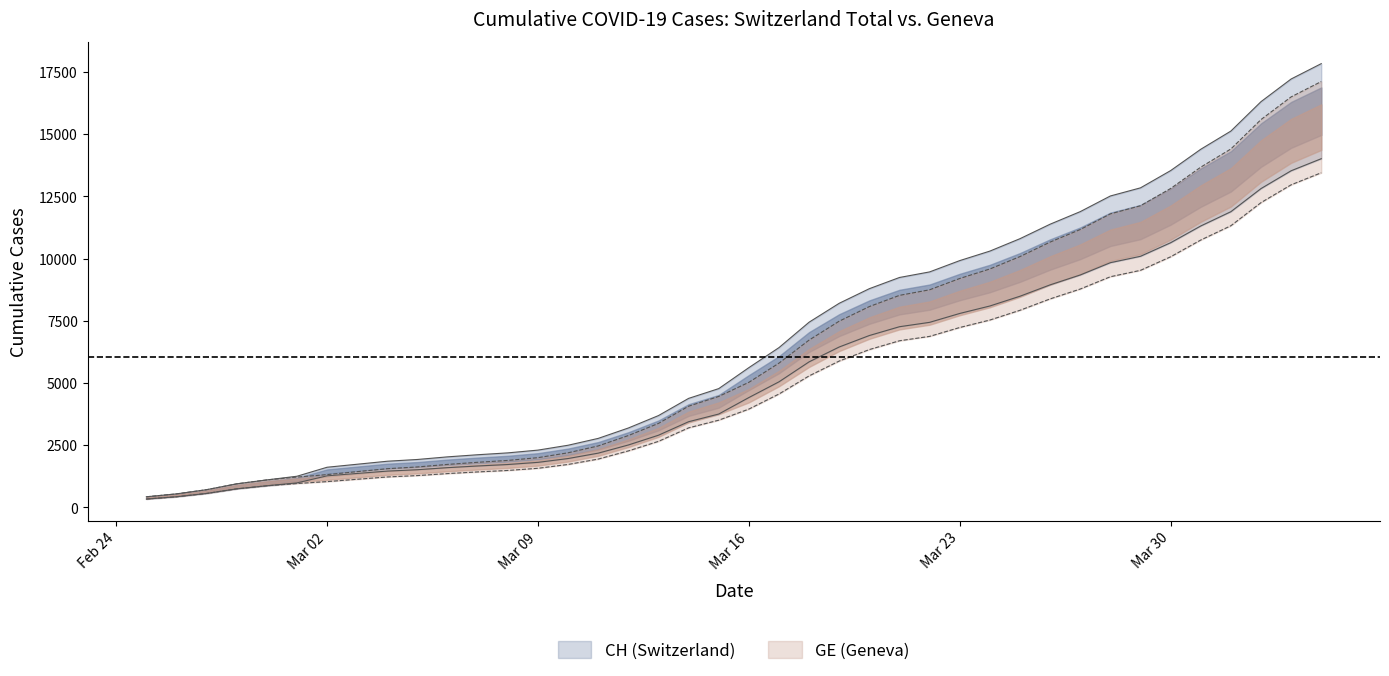

The value of GE at 2020-02-29 is 1804.2. True or false?

False